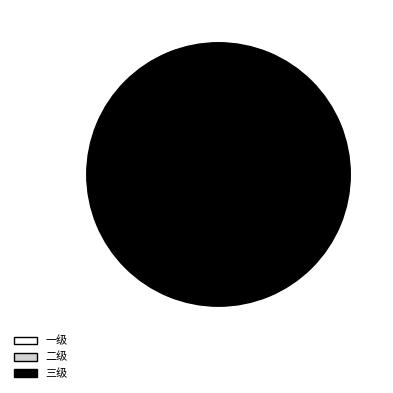

What is the majority slice?

三级